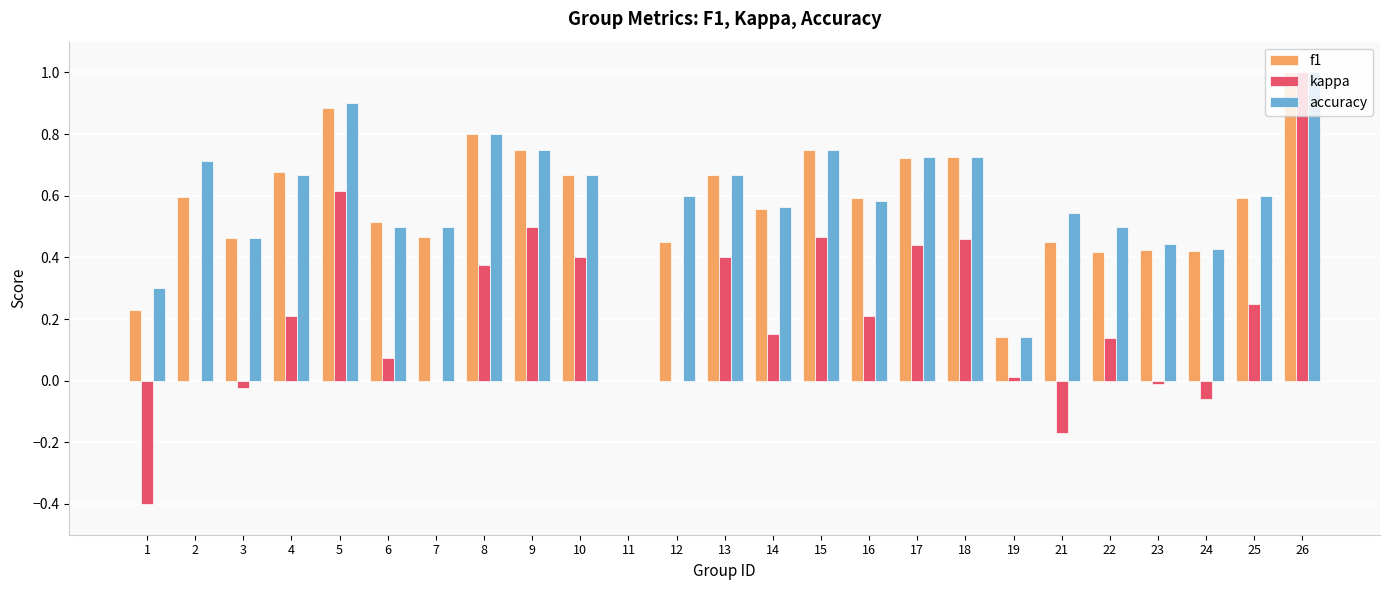

What is the sum of all kappa values?

5.0